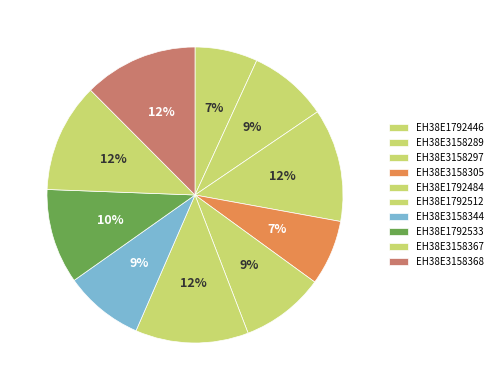

To the nearest percent, what percentage of the pie is EH38E1792484?

9%